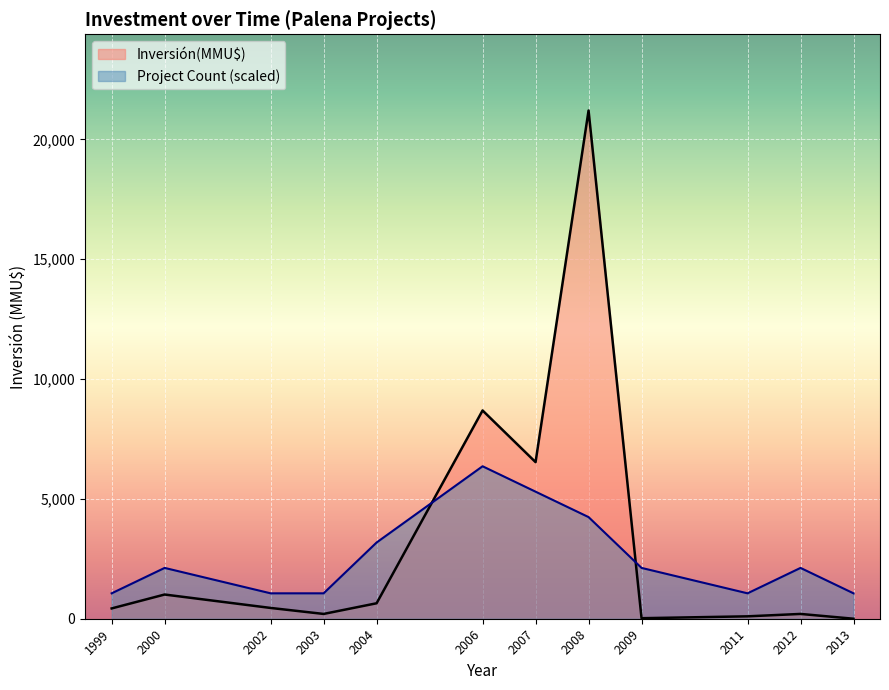

What is the sum of all Inversión(MMU$) values?

39486.0